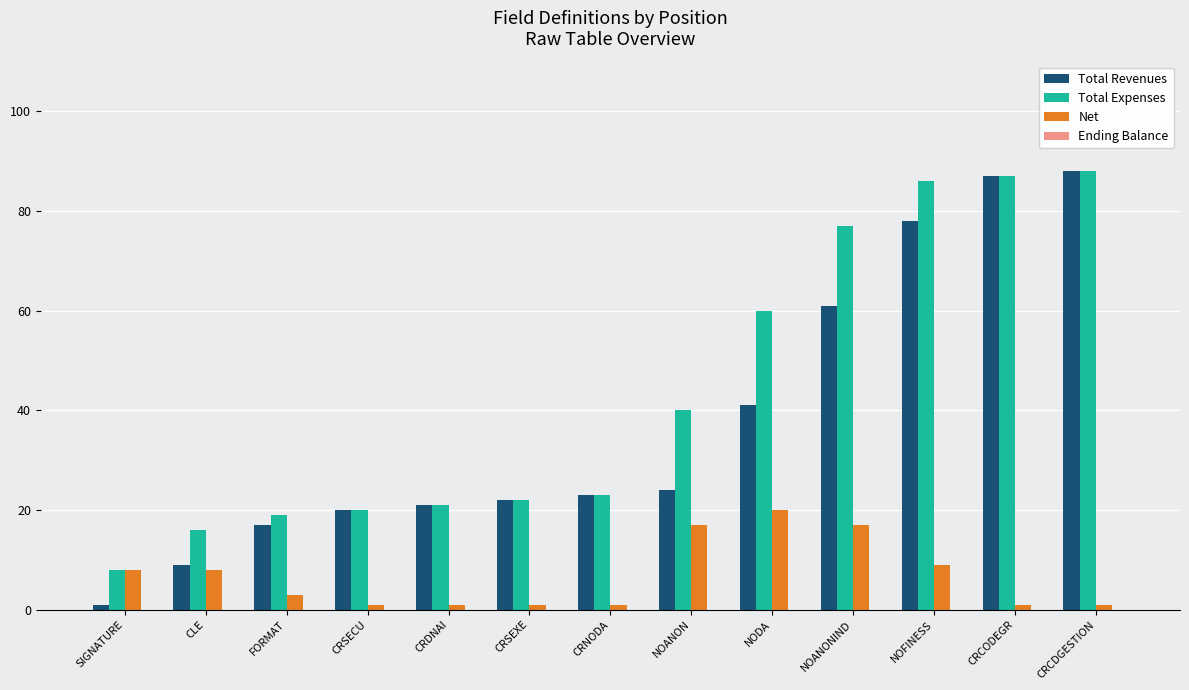

What is the average value of the Total Expenses series?

44